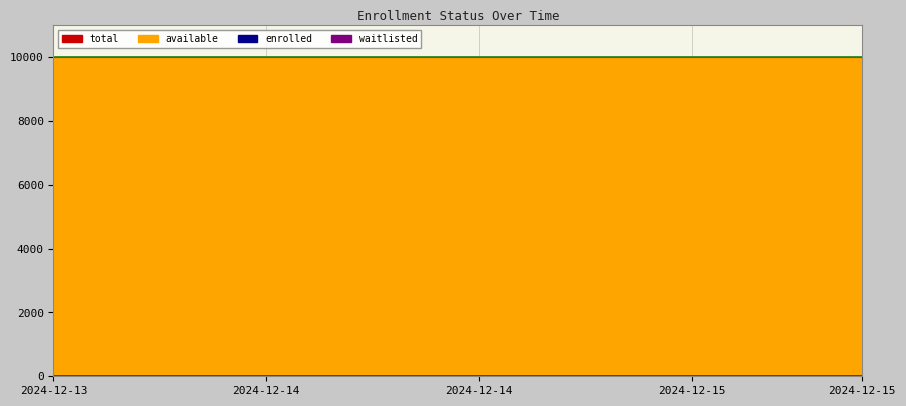

Between 2024-12-14T19:02 and 2024-12-13T17:57, which is larger?

2024-12-14T19:02